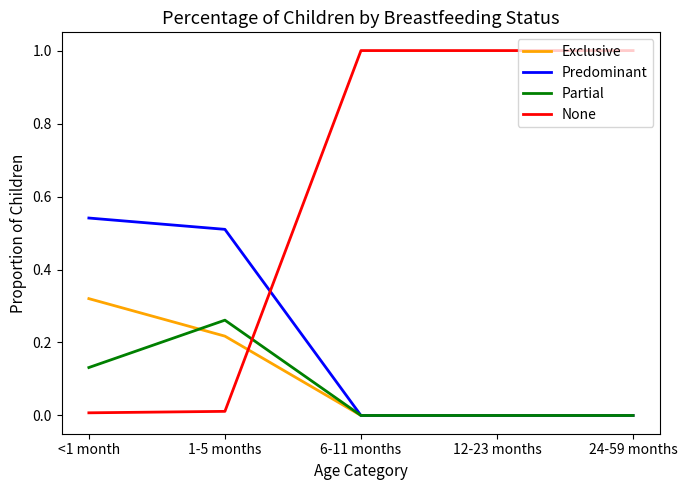

The value of Partial at 24-59 months is 0.0. True or false?

True